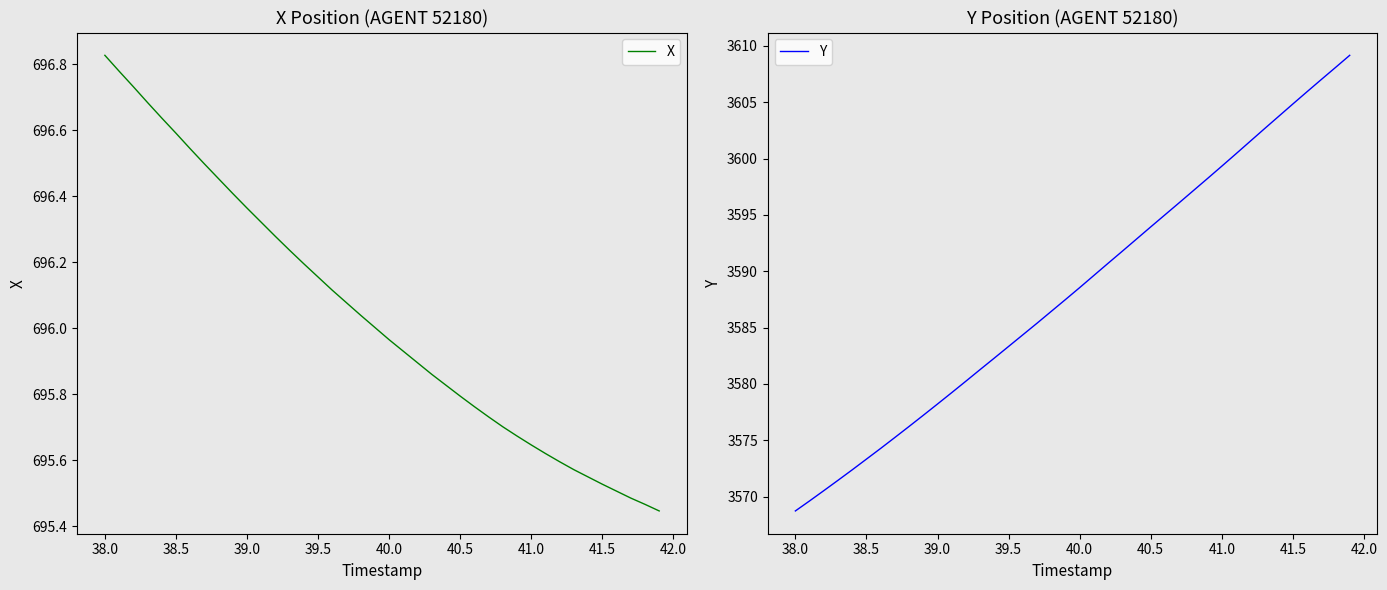

What is the maximum value for Y?

3609.2